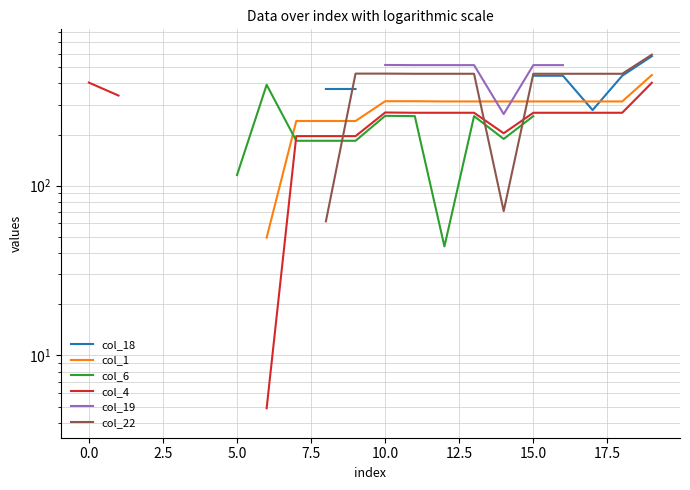

Between which two adjacent categories do col_1 and col_19 first intersect?

13 and 14